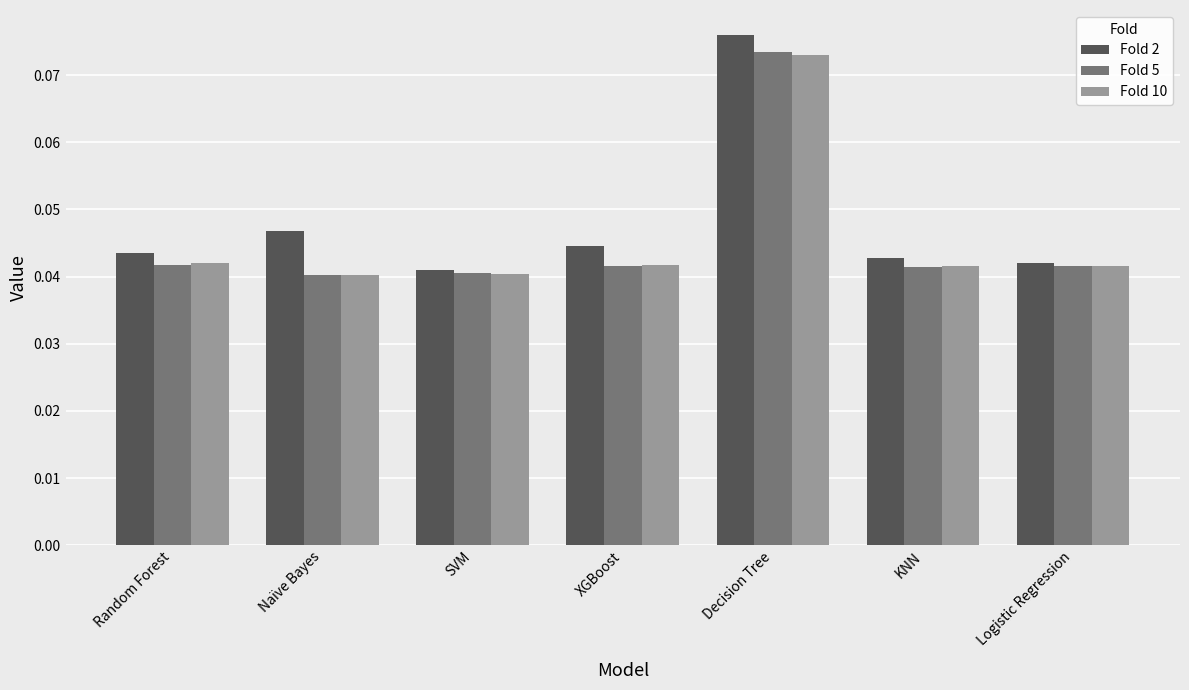

Between SVM and Decision Tree, which series saw the biggest shift?

Fold 2